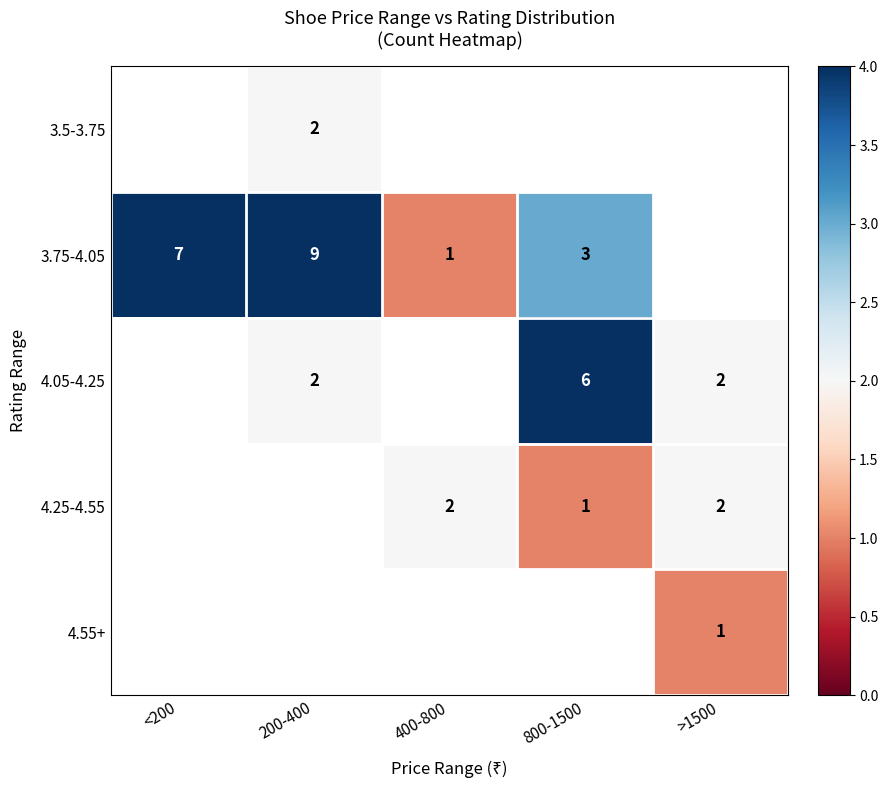

True or false: 4.25-4.55 has a value of 1 at 400-800.

False